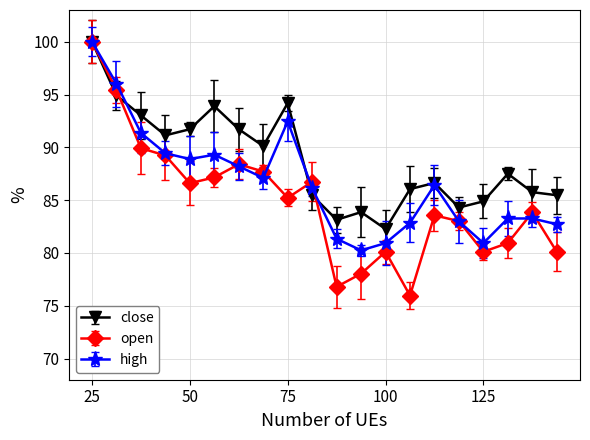

True or false: high and close cross at least once.

True